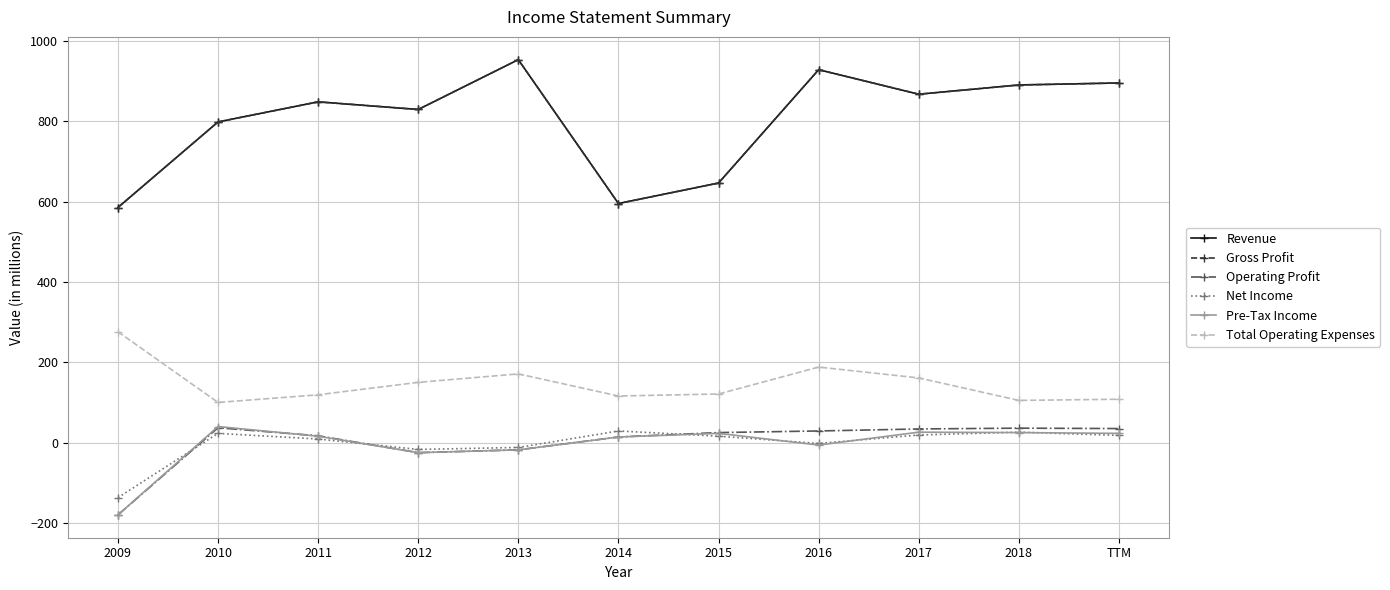

Does the chart have visible grid lines?

Yes